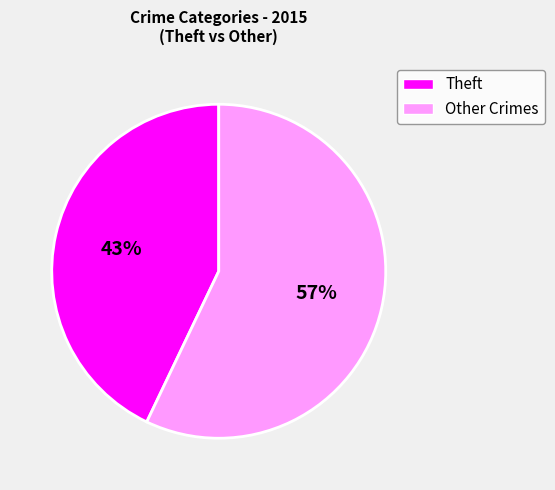

Does any single category account for the majority?

Yes